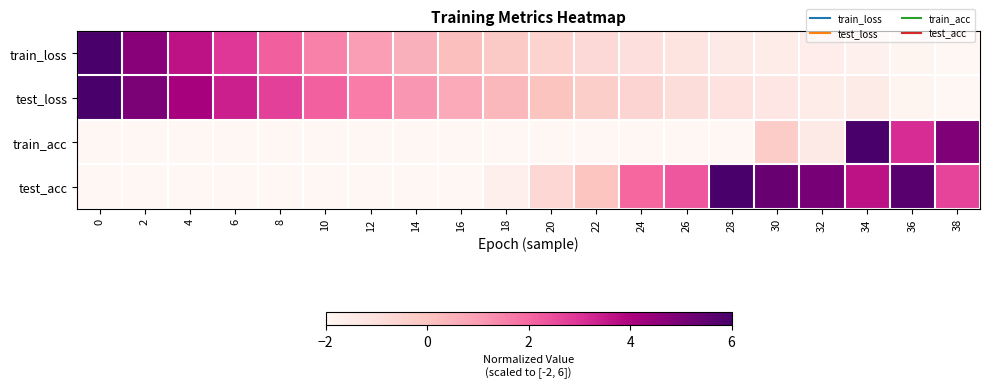

Which has a higher value, 30 or 34?

30